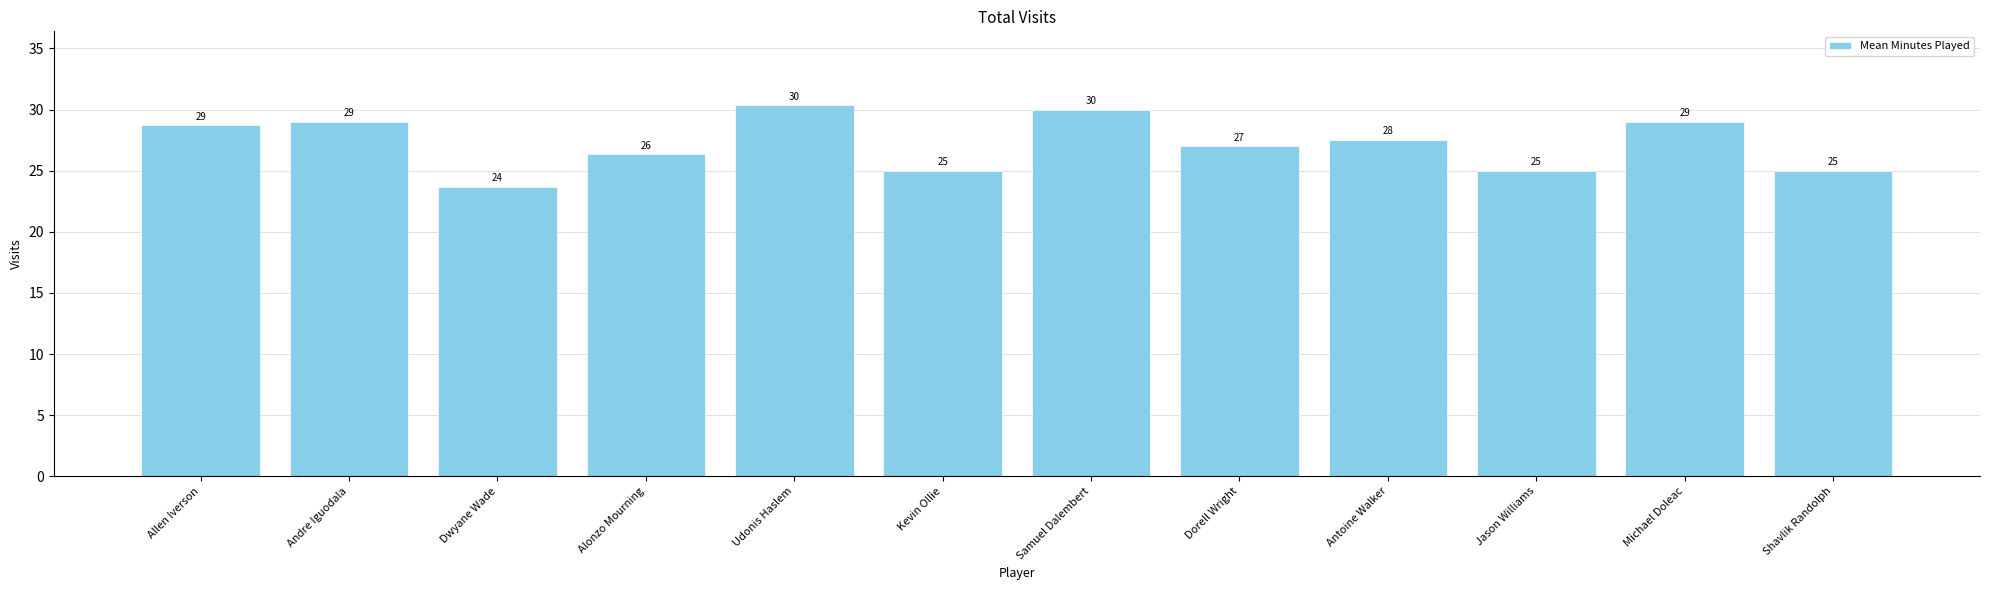

What is the label of the 2nd bar from the right?

Michael Doleac